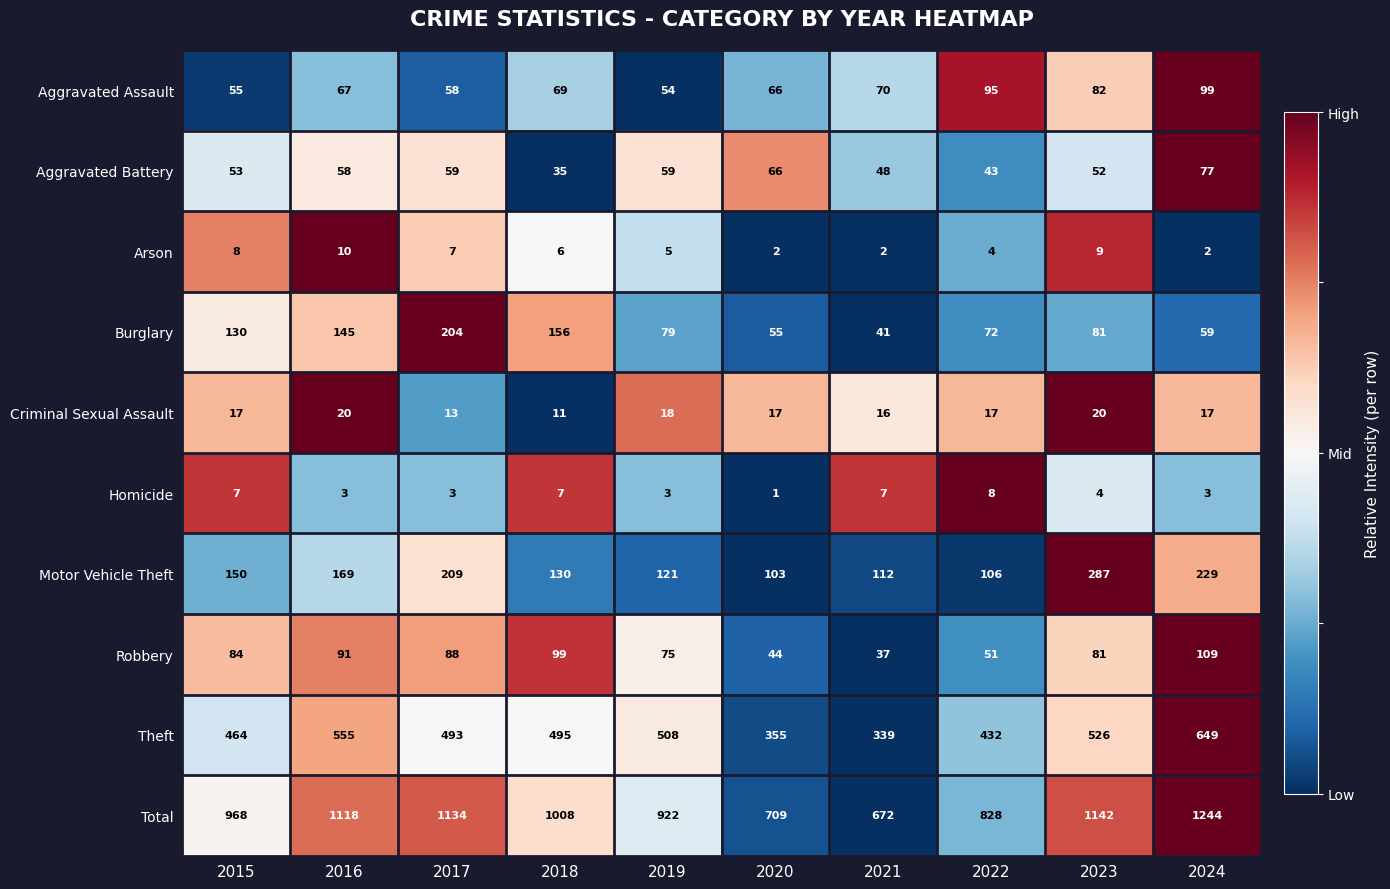

Which series has the largest total across all categories?

Total